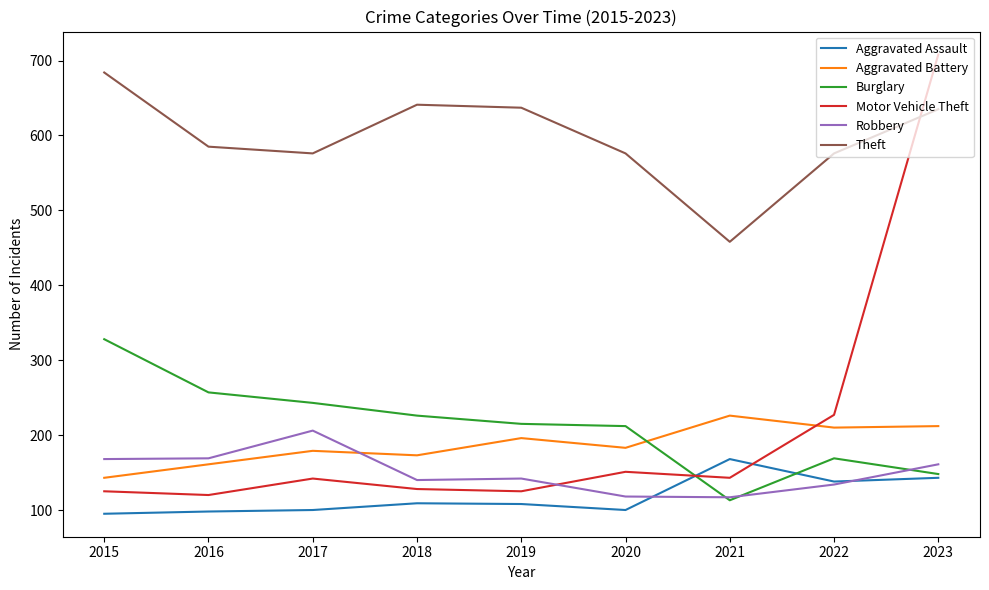

What is the spread (max minus min) of values at 2015?

589